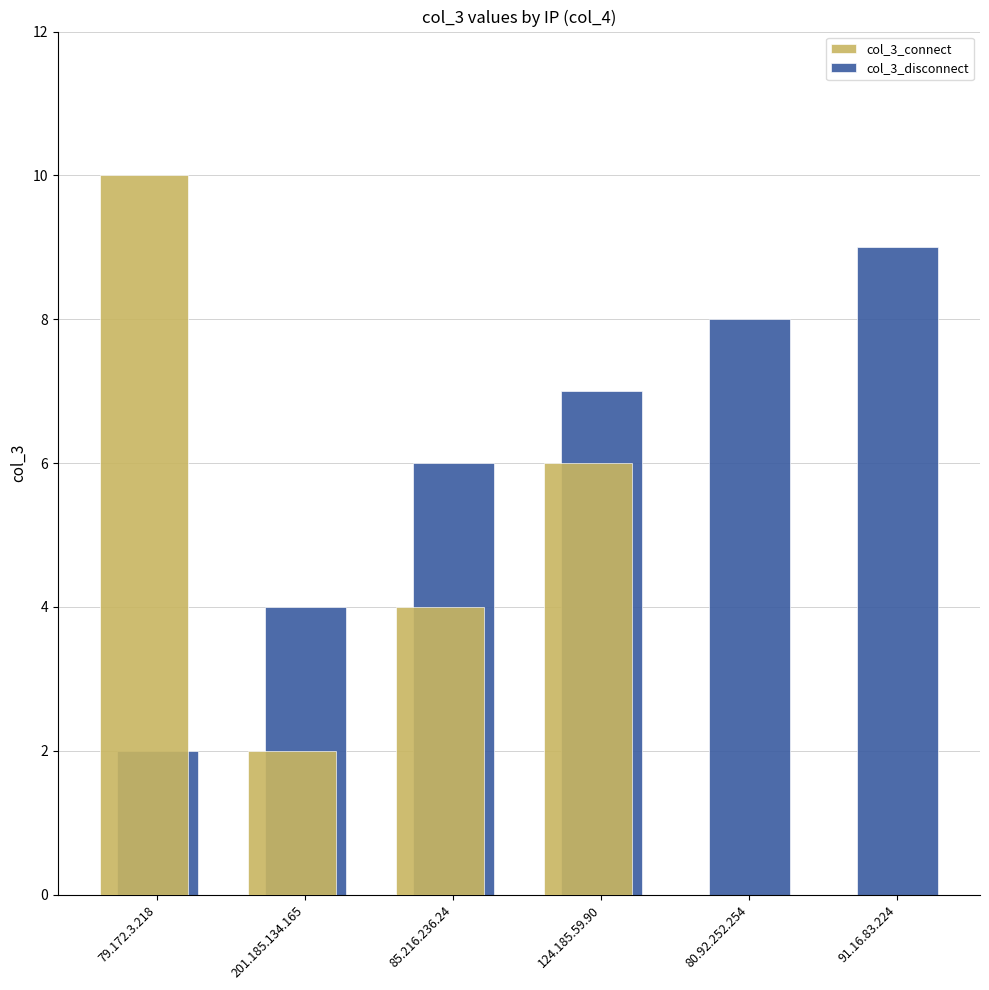

The value of col_3_disconnect at 85.216.236.24 is 6. True or false?

True